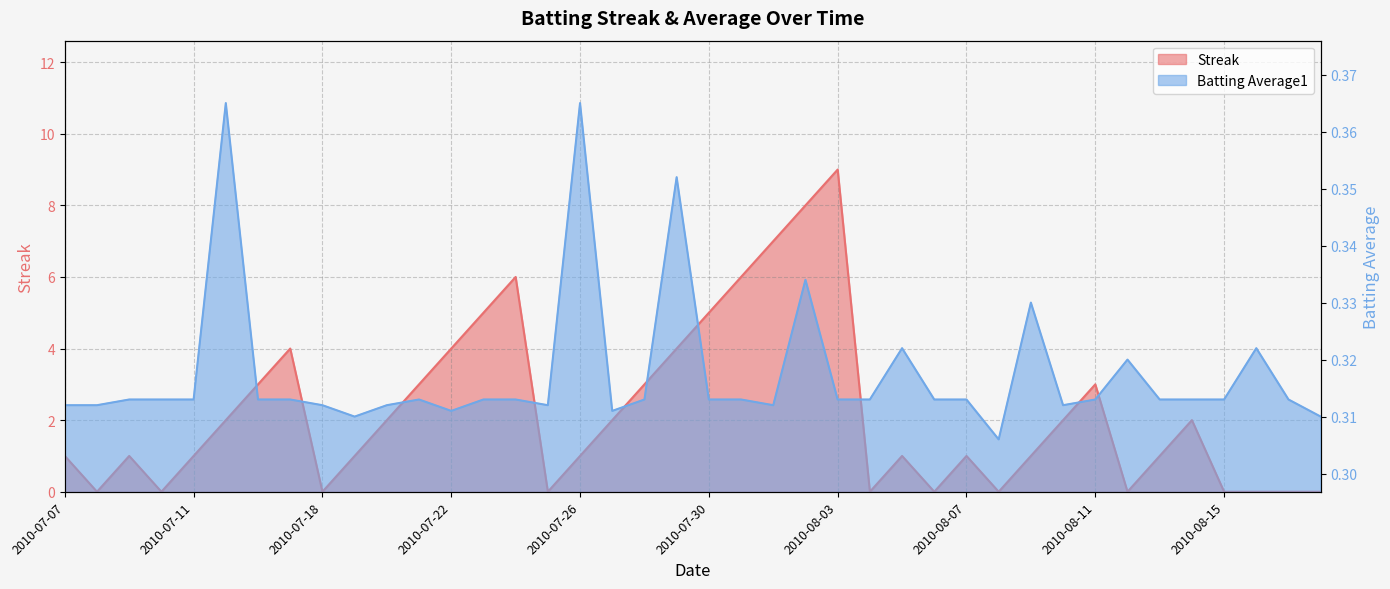

What position from the left is 2010-07-22?

13